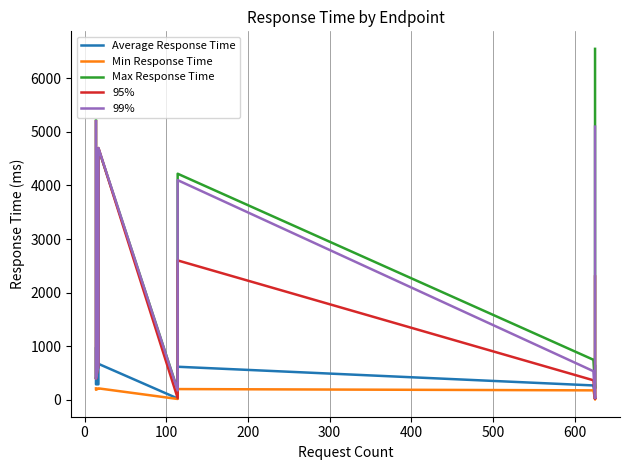

True or false: Min Response Time has more than 2 points higher than both neighbors.

True